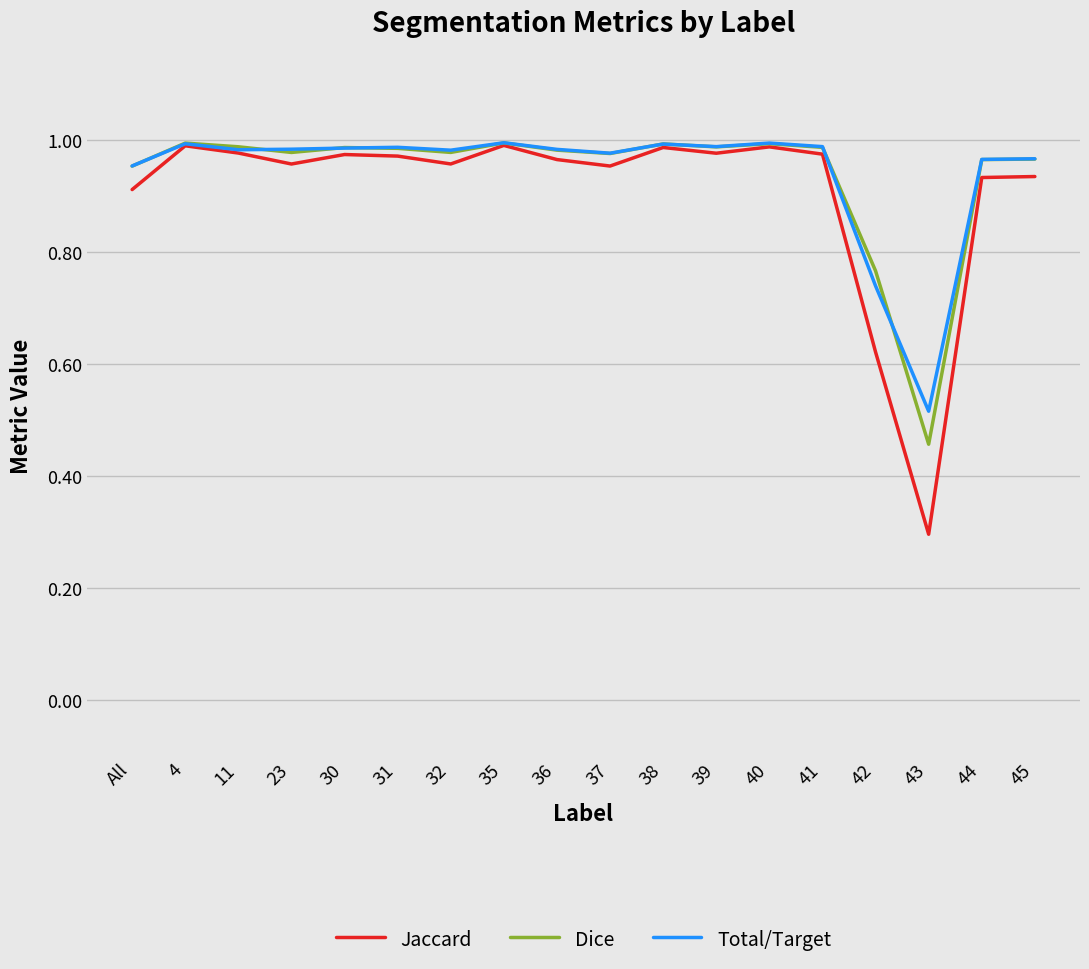

What is the smallest value displayed?

0.3